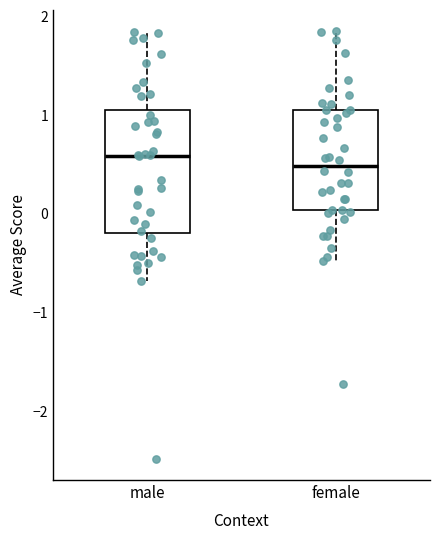

Reading left to right, transcribe this box plot: for each box, give where its median line is, the range the box spans, and where its two whiskers end, as read against the y-axis. The values are not printed on the chart, so give them approximately, as read against the axis.

male: median 0.6, box -0.2 to 1.1, whiskers -0.7 to 1.8
female: median 0.5, box 0.0 to 1.1, whiskers -0.5 to 1.8